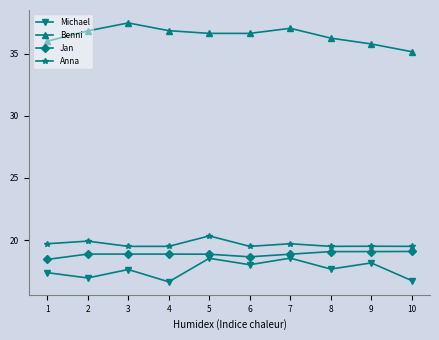

What is the value of the Jan point at the 4th from the left?

18.9